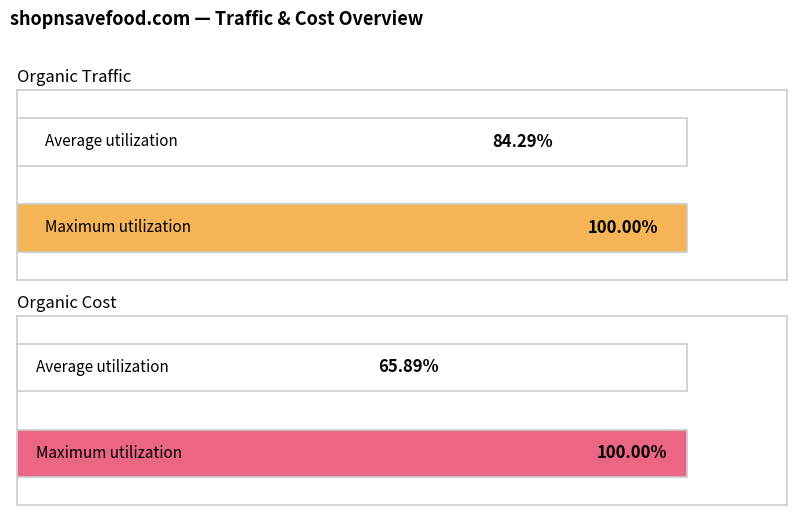

Does the chart contain stacked bars?

No